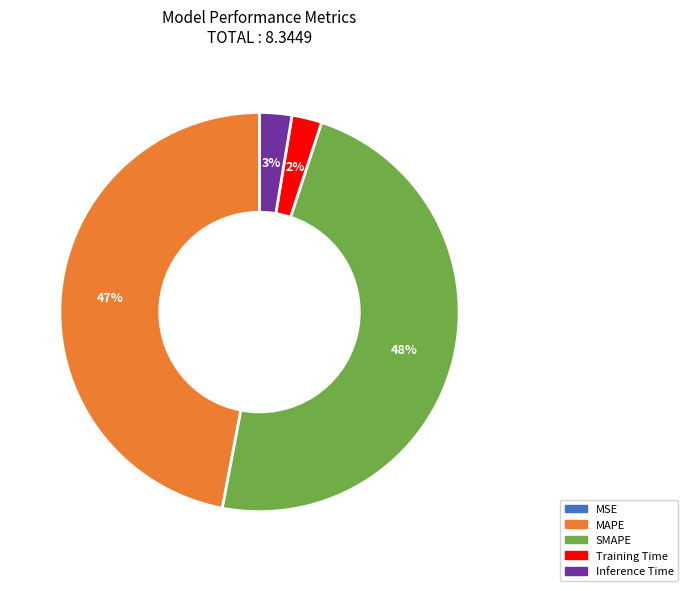

Does SMAPE represent more than half of the total?

No